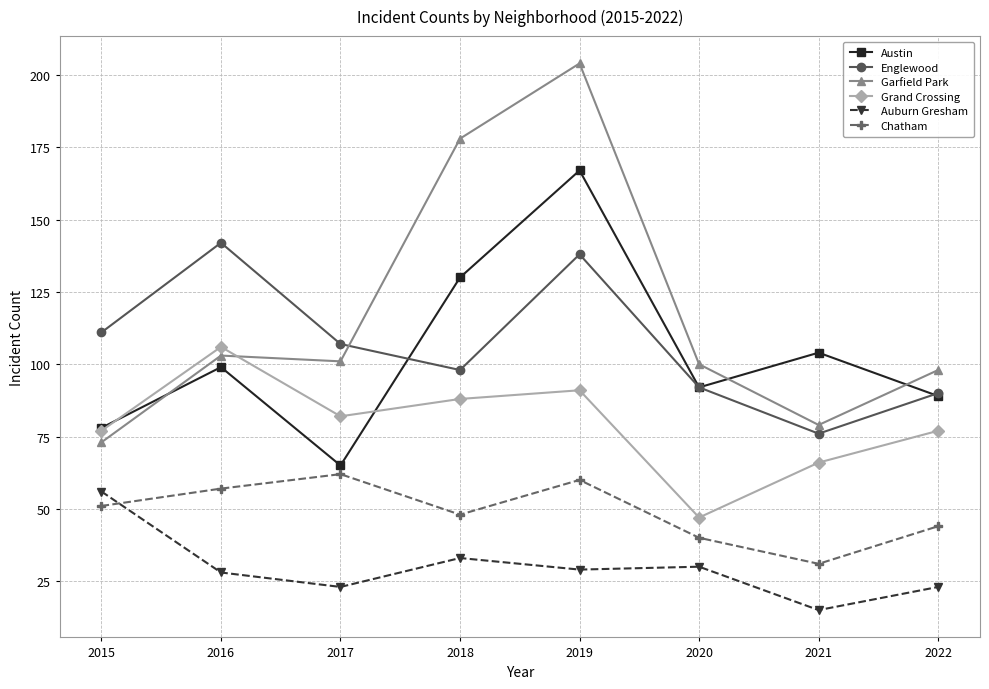

What are all the series names shown in the legend?

Austin, Englewood, Garfield Park, Grand Crossing, Auburn Gresham, Chatham